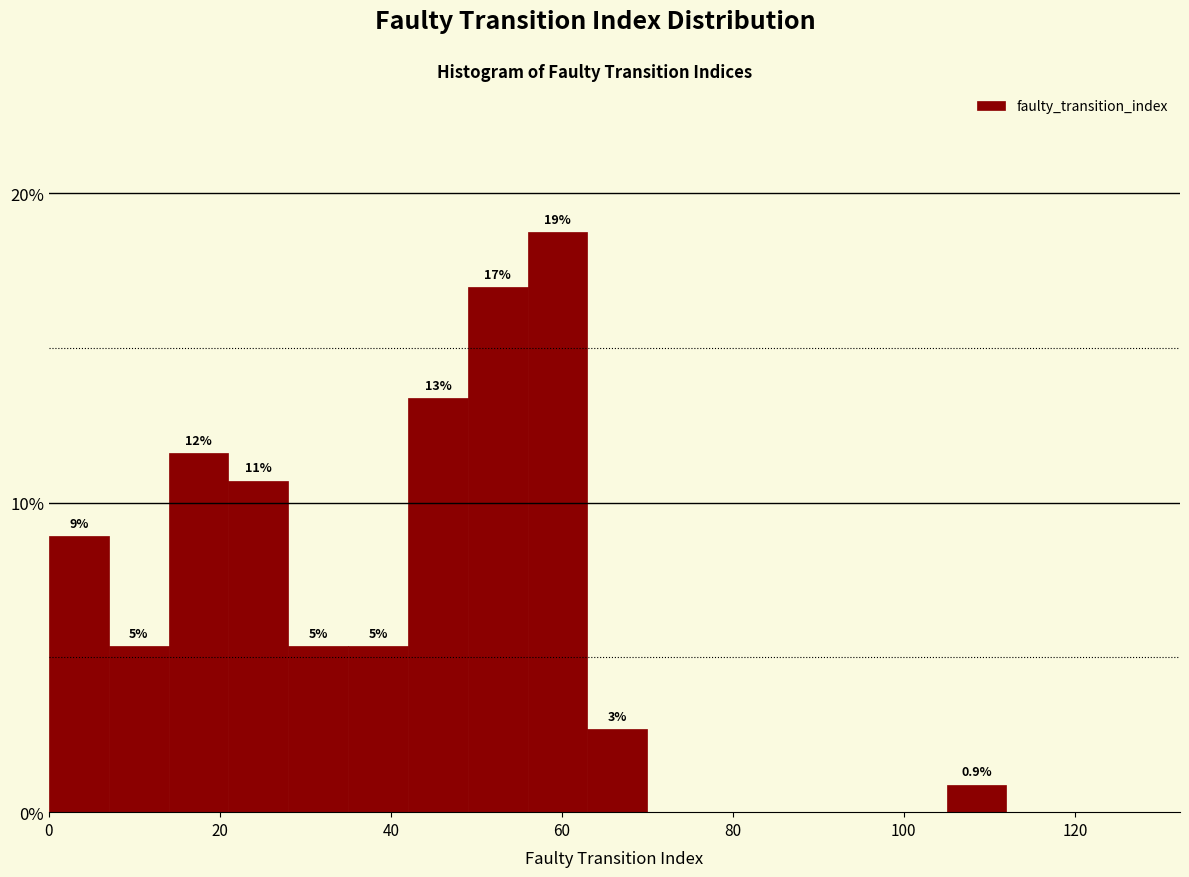

Around what value on the x-axis is the tallest bar? Give the approximate position of its centre, as read against the axis.

60